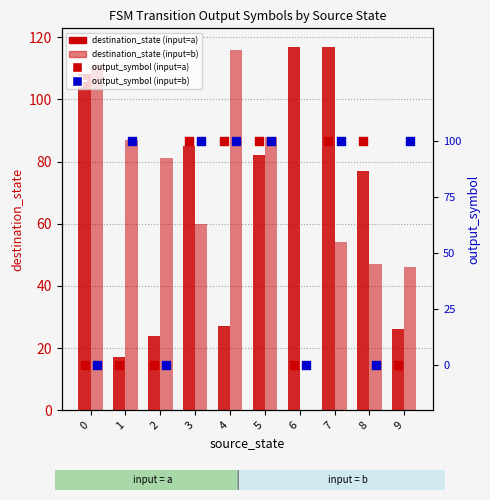

Which series contains the lowest Y value?

input=b (destination_state)